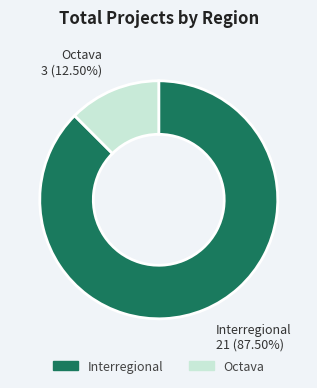

Is there any slice that represents more than half of the pie?

Yes